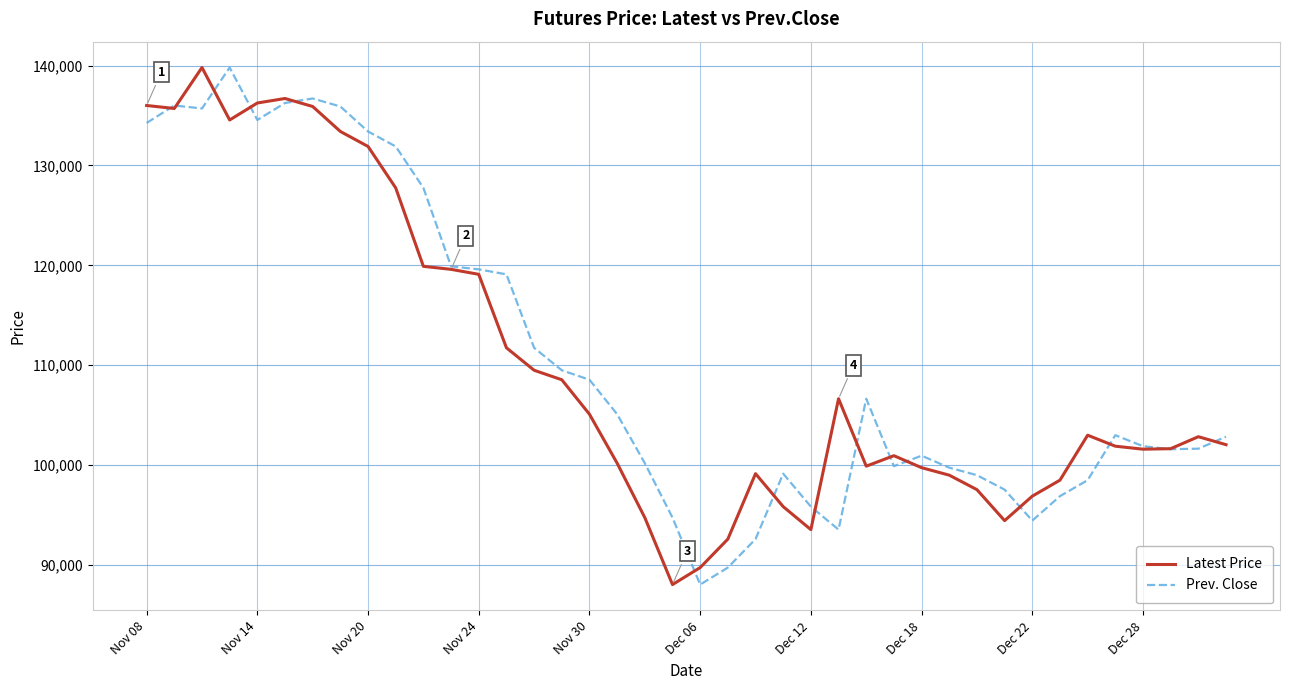

What is the smallest value displayed?

88050